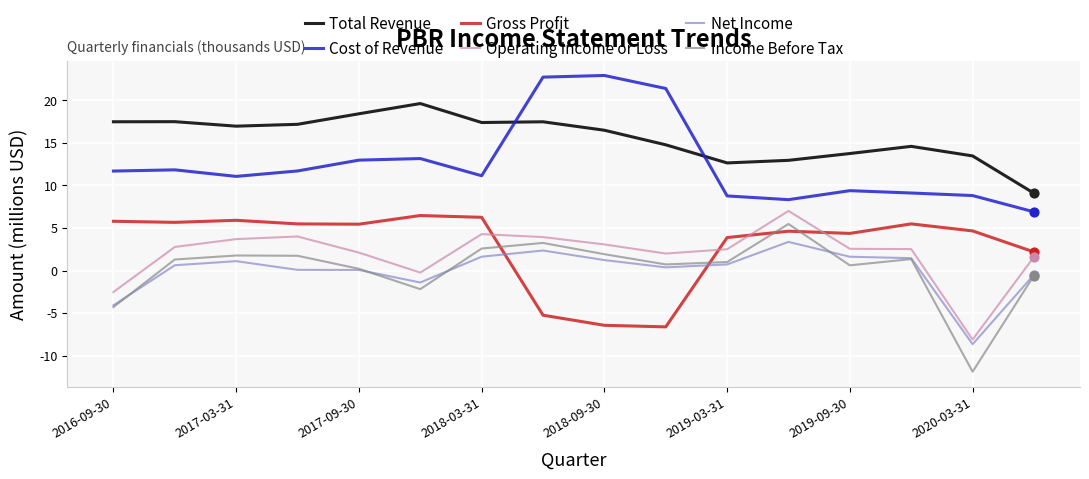

At how many categories does at least one series exceed 19?

4